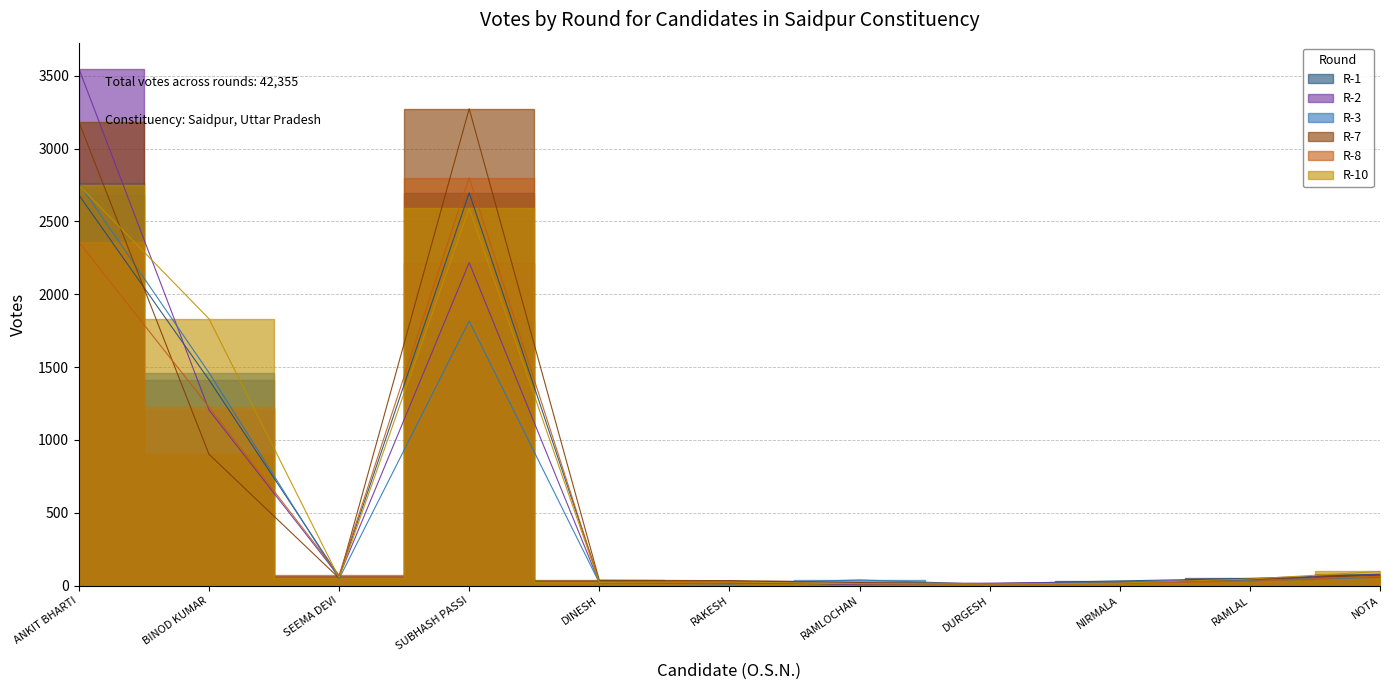

What is the approximate value of R-1 at RAMLOCHAN?

10